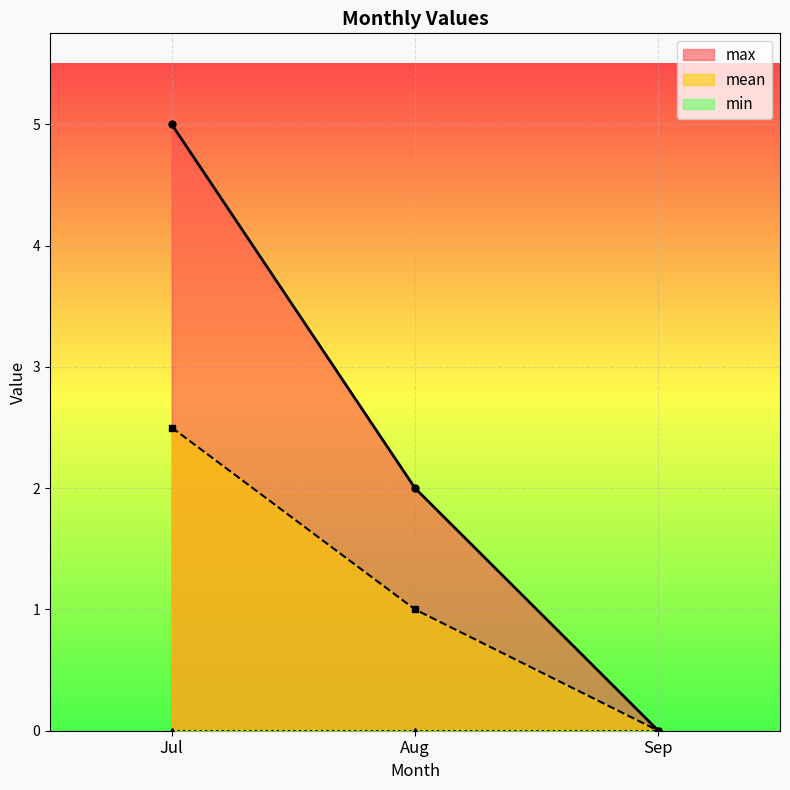

What is the value of the max point at the 2nd from the left?

2.0